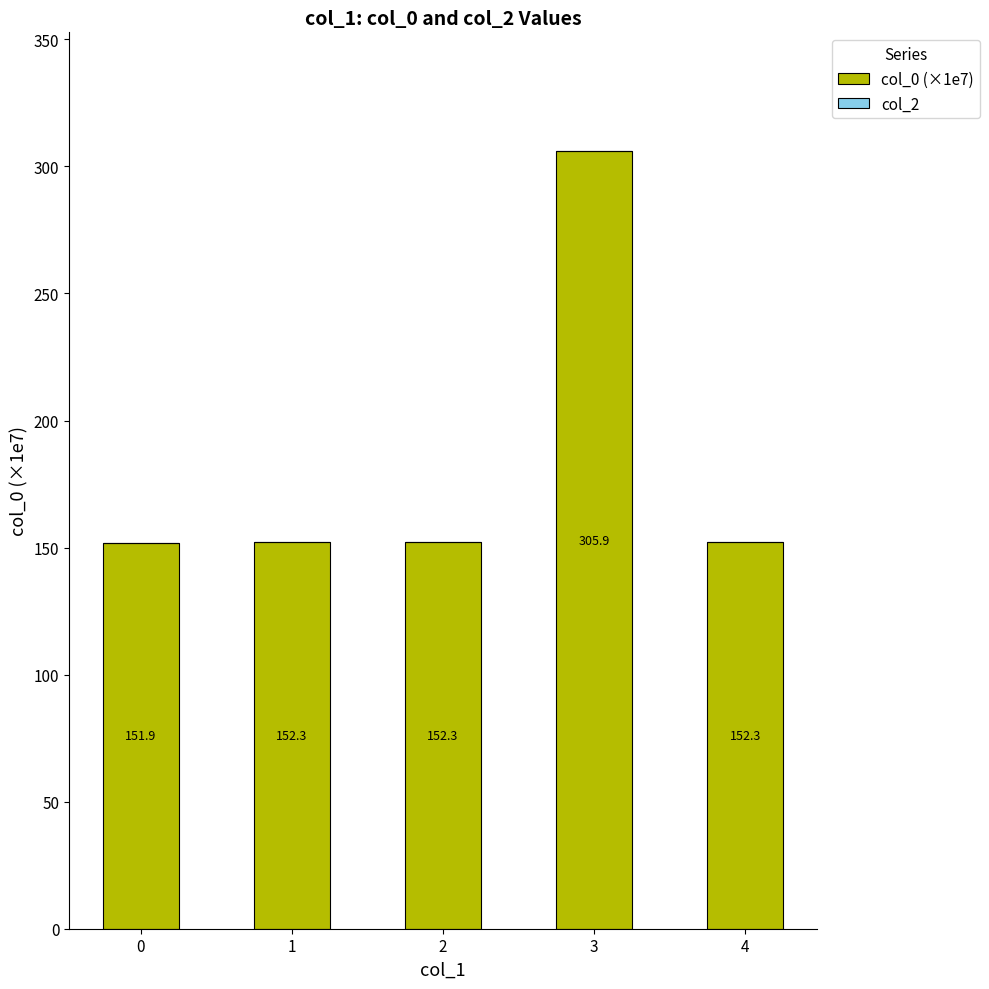

Reading left to right, transcribe all the data shown in this chart.

0=151.9	1=152.3	2=152.3	3=305.9	4=152.3